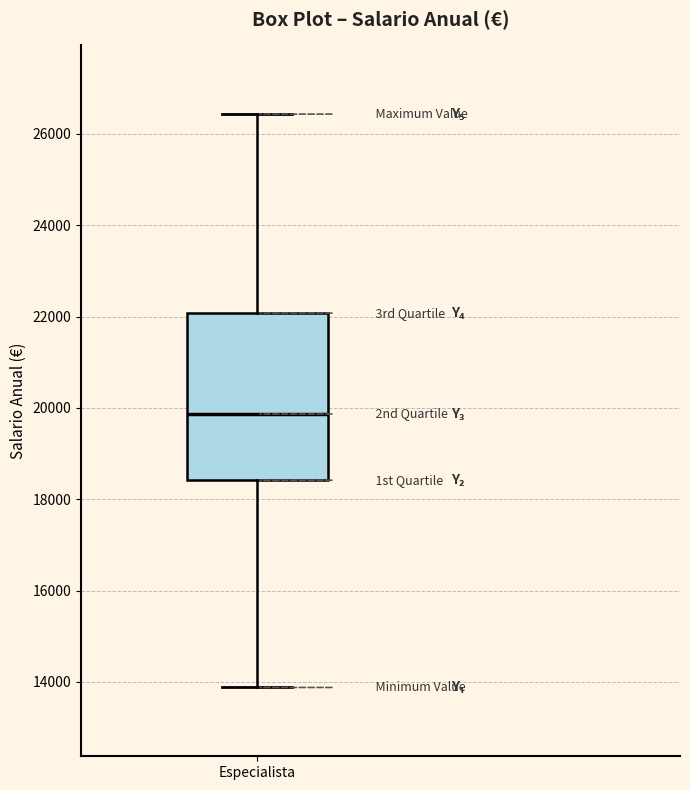

Transcribe this box plot: give where the median line is, the range the box spans, and where the two whiskers end, as read against the y-axis. The values are not printed on the chart, so give them approximately, as read against the axis.

median 19800, box 18400 to 22000, whiskers 13800 to 26400